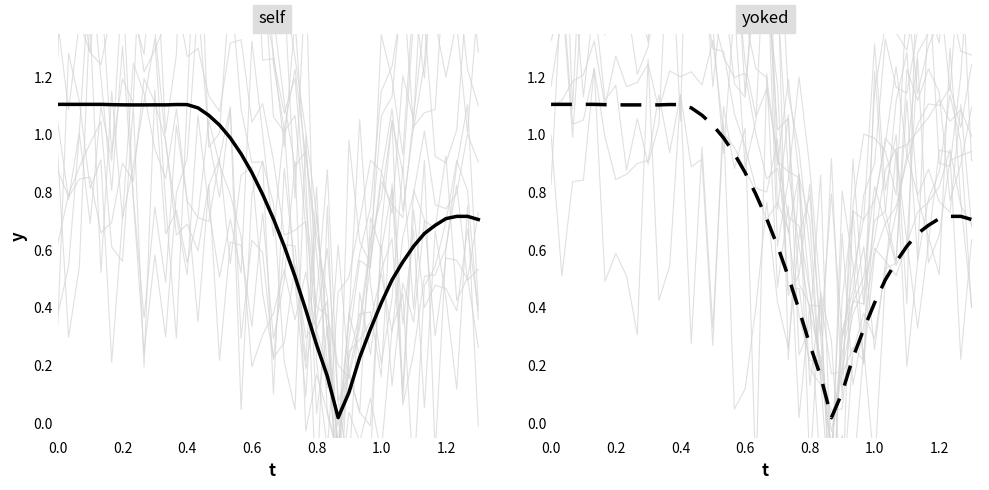

How many points are higher than both their immediate neighbors (excluding endpoints)?

2